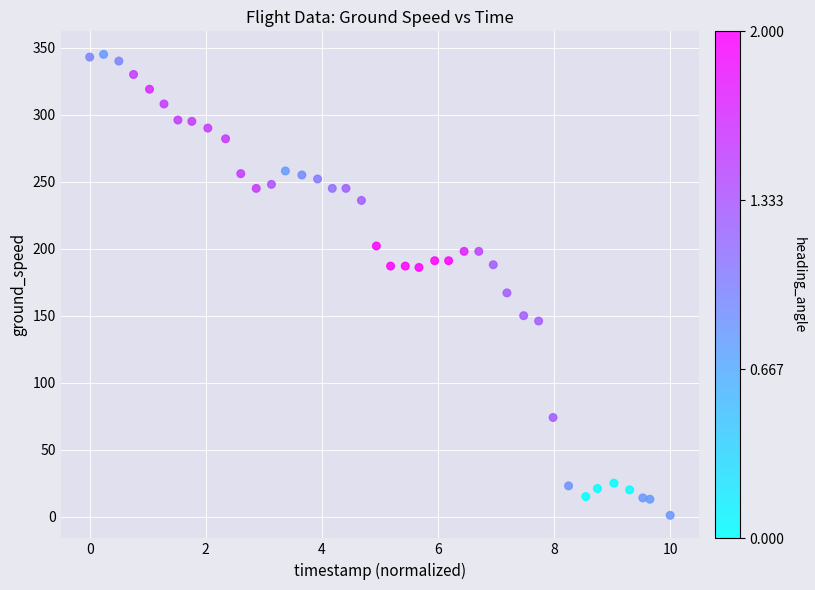

What is the range of Y values (max minus min)?

344